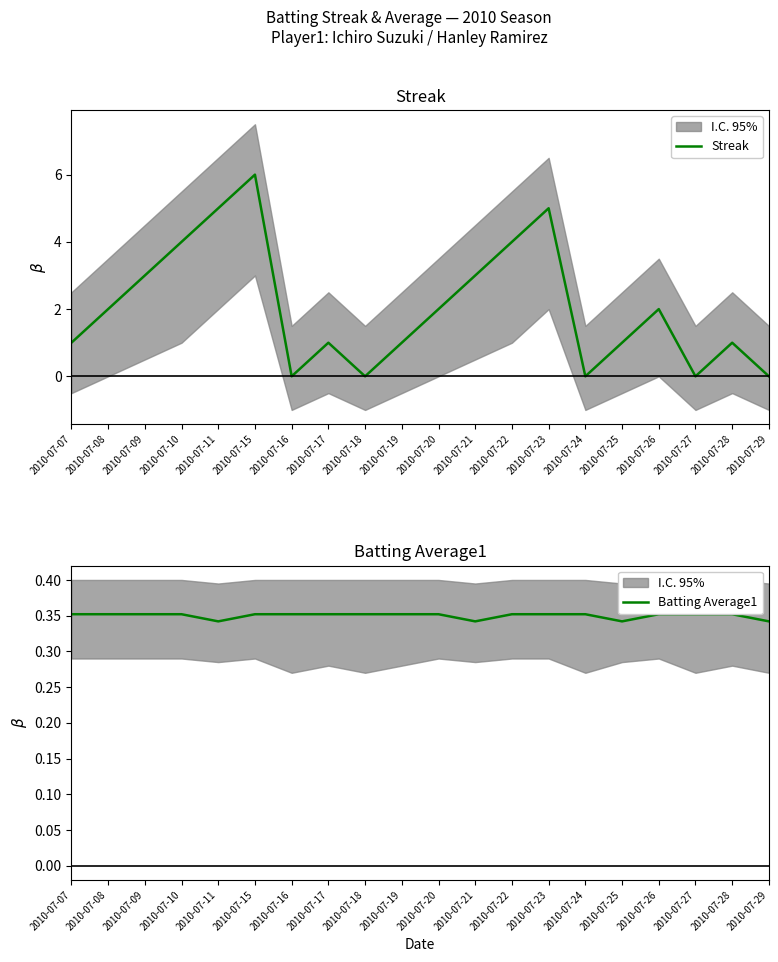

What value does the Batting Average1 series have at 2010-07-18?

0.4